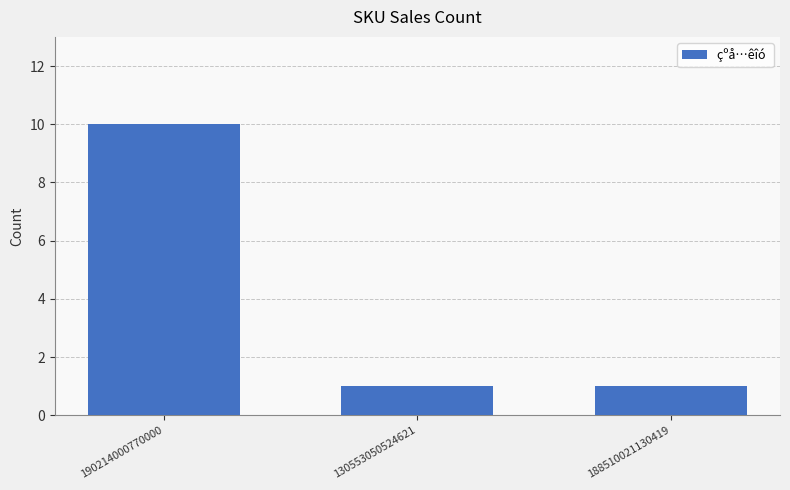

What is the maximum value shown in the chart?

10